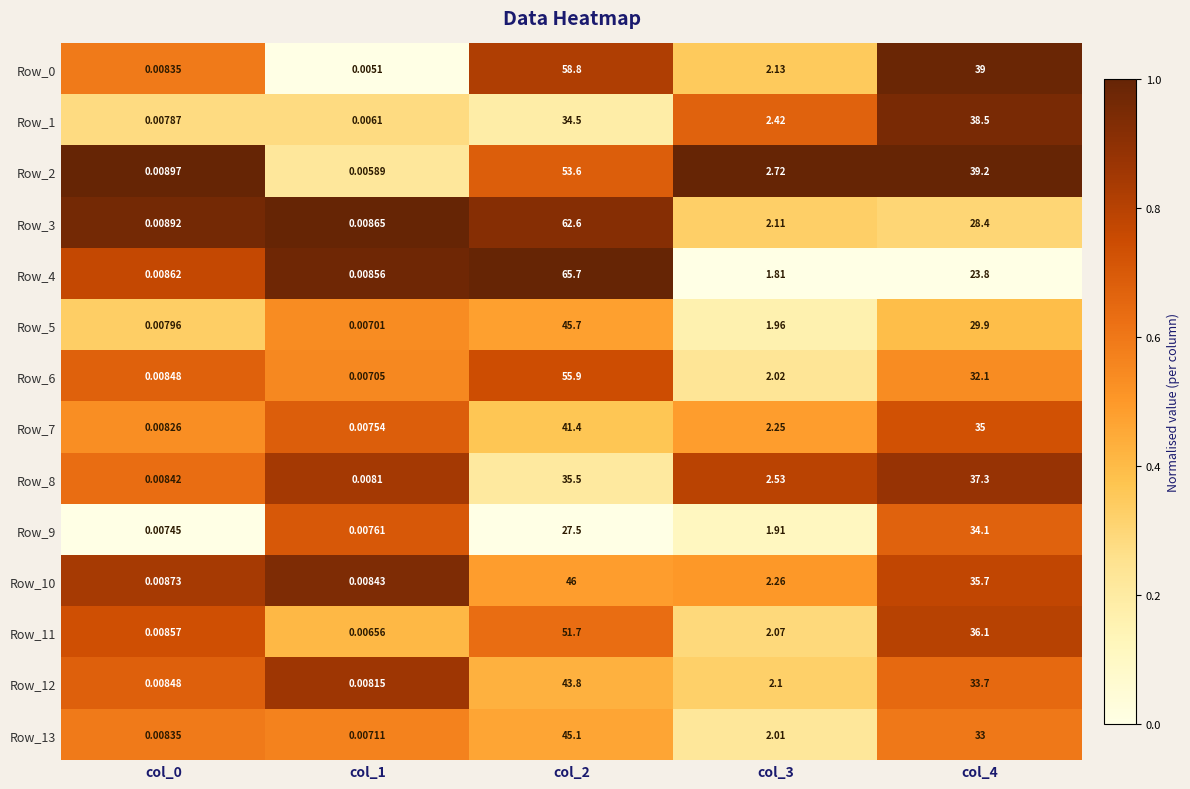

Is the value of Row_7 at col_2 greater than the value of Row_12 at col_3?

Yes